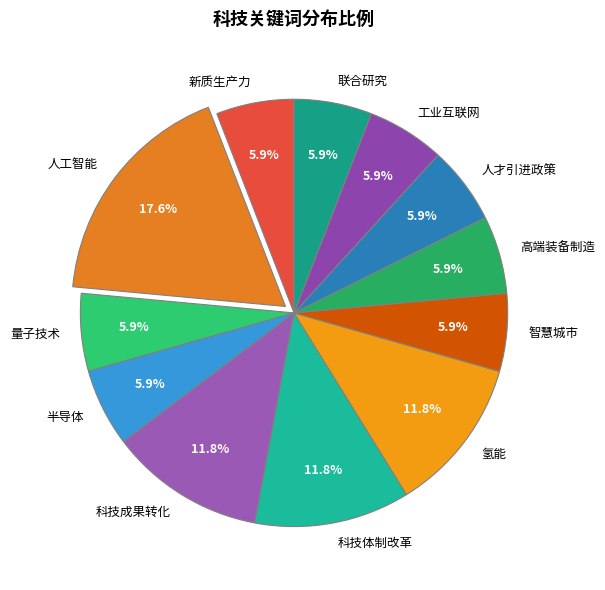

What is the largest slice in the pie chart?

人工智能